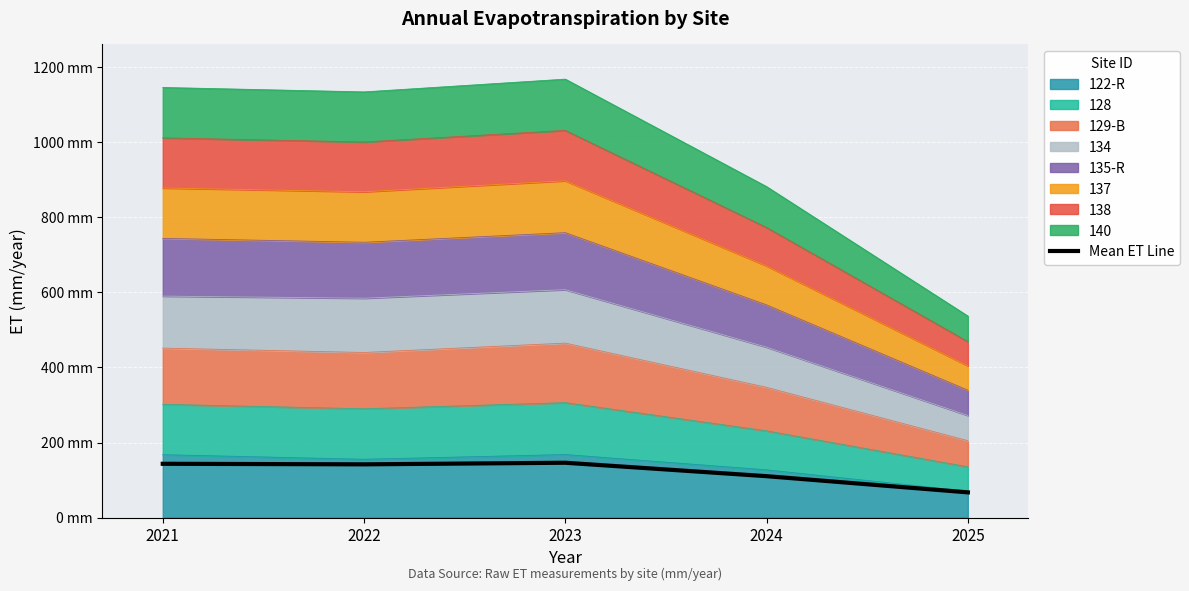

List the labels in order of value, smallest first.

2025, 2024, 2022, 2021, 2023